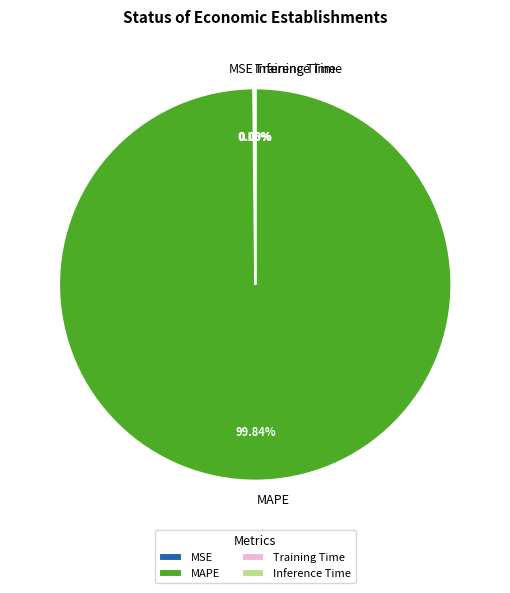

Which slice is the largest?

MAPE